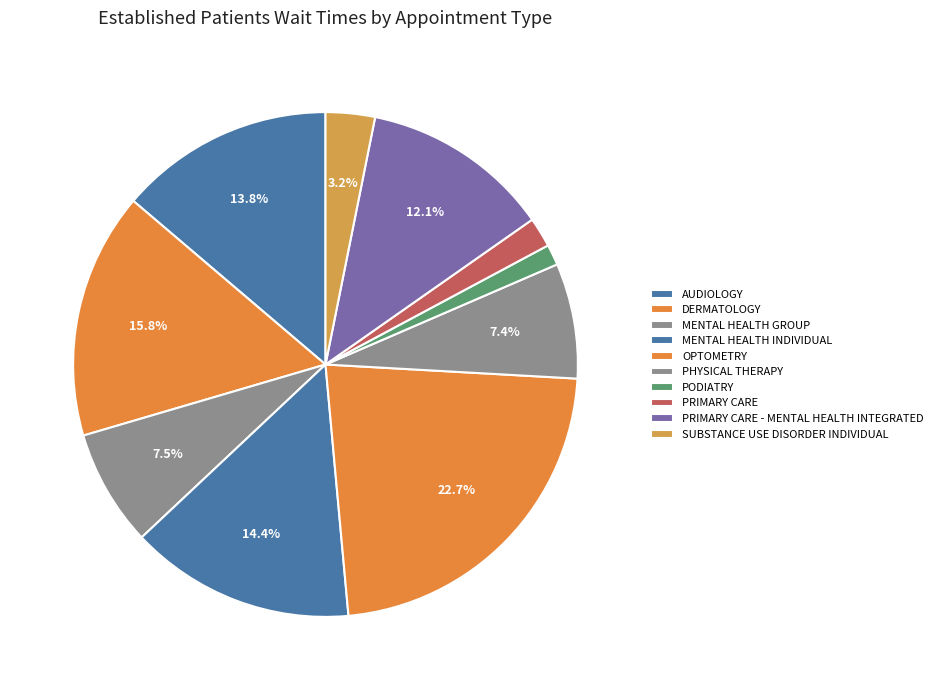

Count the number of slices in the pie.

10